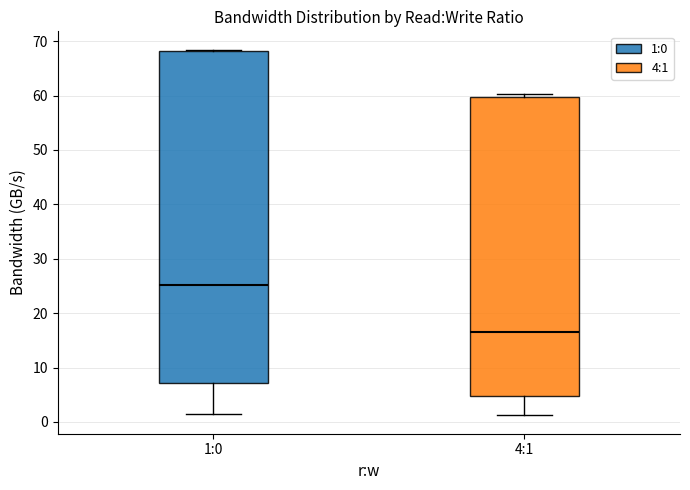

Which box's median line is the lowest?

4:1